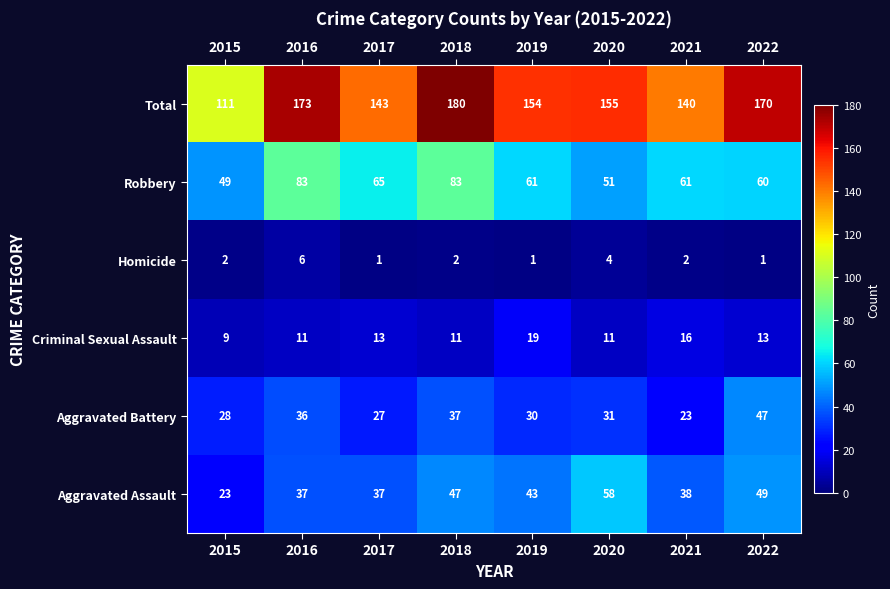

How many distinct data groups are displayed?

6